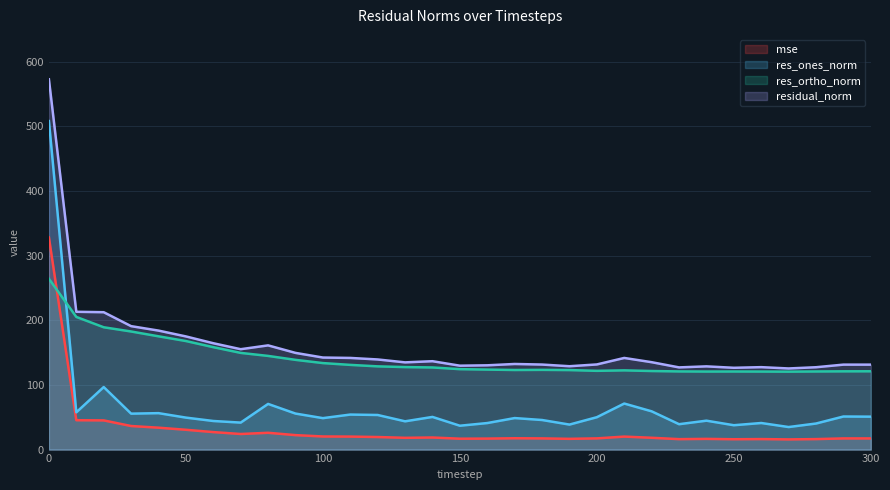

What is the total value across all series at 70?

370.7